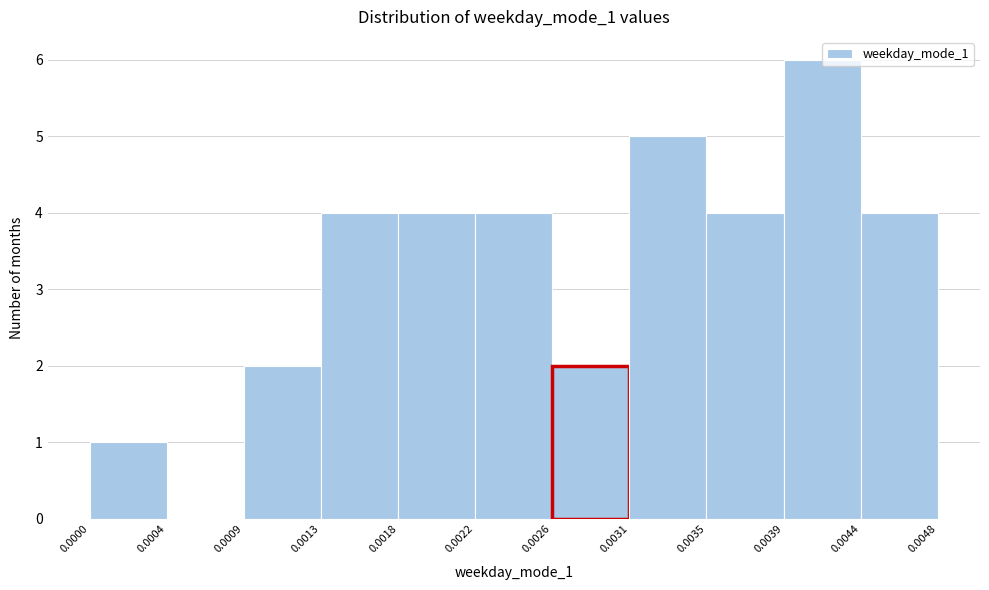

Reading left to right, list every bar in this chart as the range it spans on the x-axis followed by its height. The values are not printed on the chart, so give them approximately, as read against the axis.

0.0000 to 0.0004: 1
0.0004 to 0.0009: 0
0.0009 to 0.0013: 2
0.0013 to 0.0018: 4
0.0018 to 0.0022: 4
0.0022 to 0.0026: 4
0.0026 to 0.0031: 2
0.0031 to 0.0035: 5
0.0035 to 0.0039: 4
0.0039 to 0.0044: 6
0.0044 to 0.0048: 4